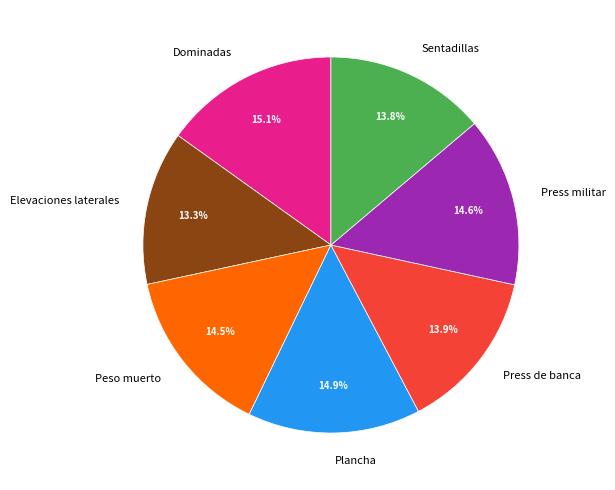

Which category has the smallest portion of the pie?

Elevaciones laterales